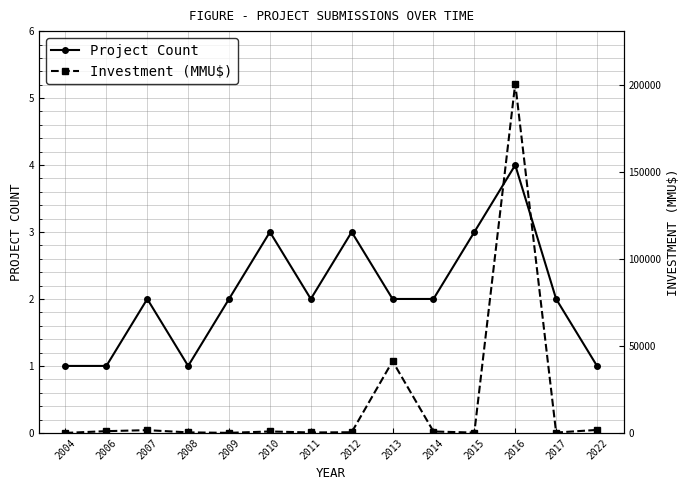

How many times do Project Count and Investment (MMU$) cross each other?

1